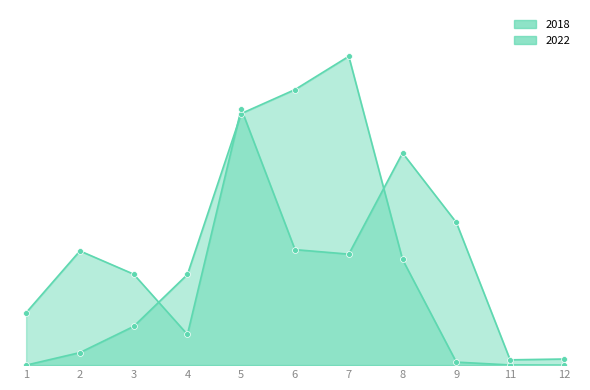

Which series contains the lowest Y value?

2018